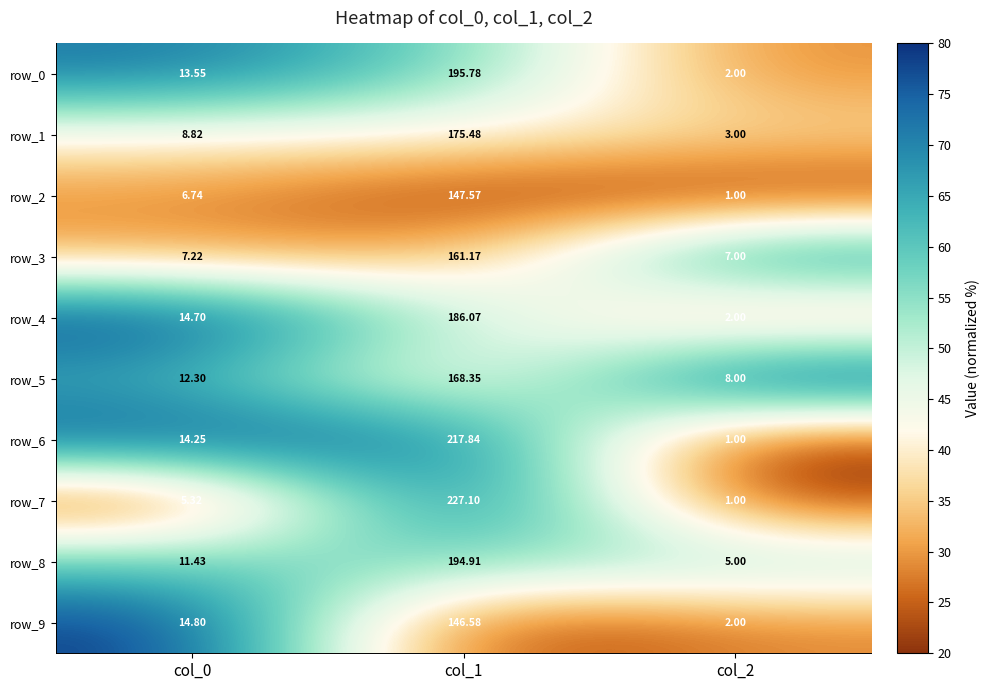

Is the value of row_4 at col_2 greater than the value of row_9 at col_1?

No